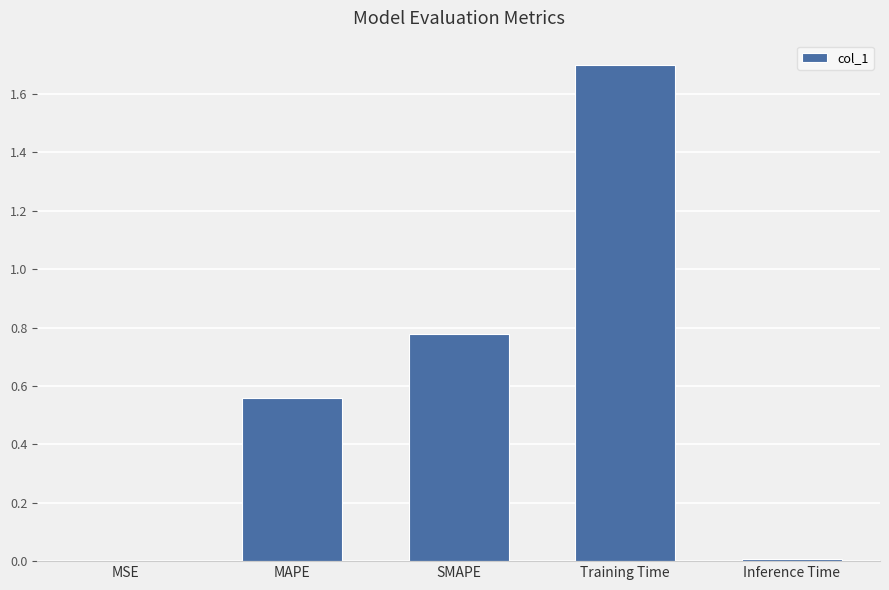

Are the bars horizontal?

No